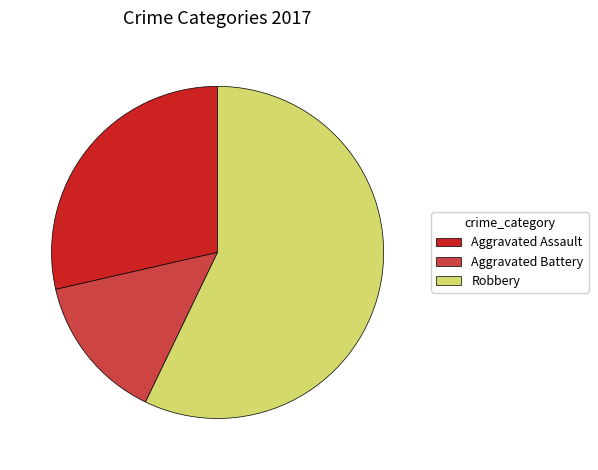

What is the largest slice in the pie chart?

Robbery